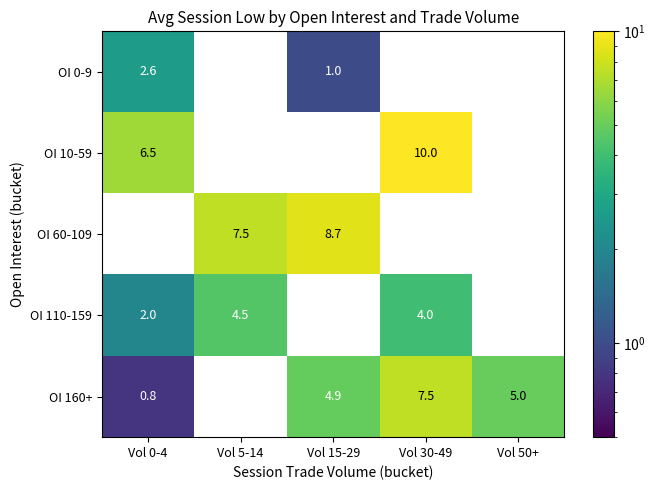

Read the OI 0-9 value at Vol 15-29.

1.0